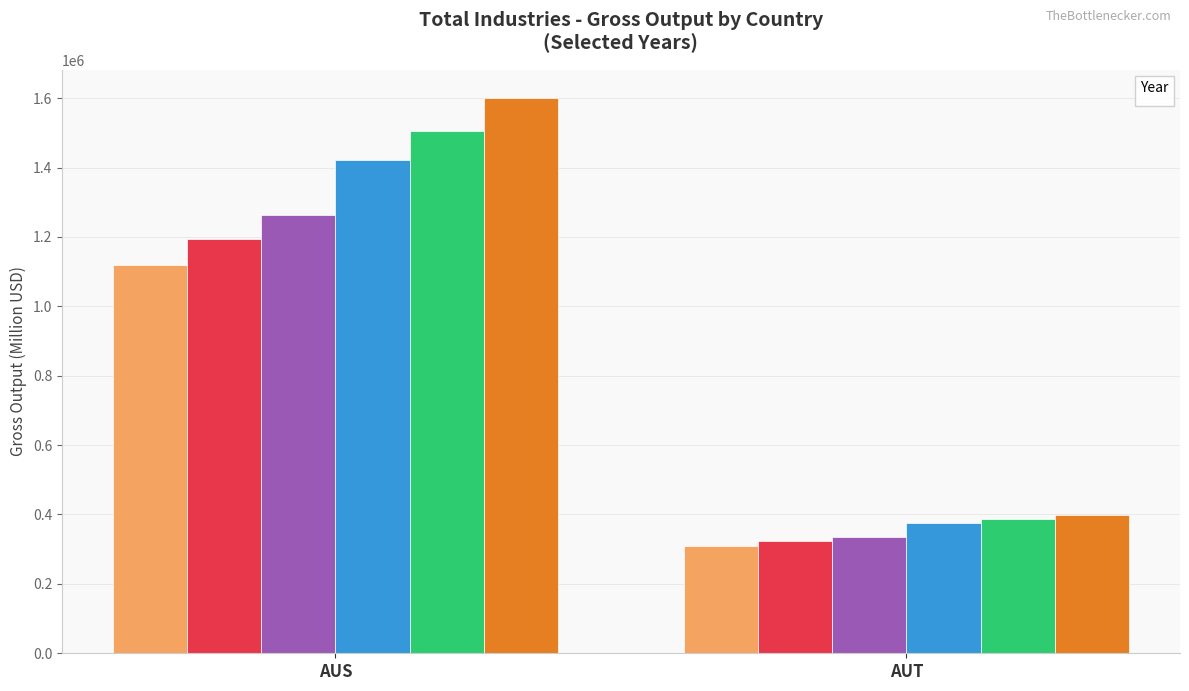

At which label is _1997 closest to 714417?

AUT